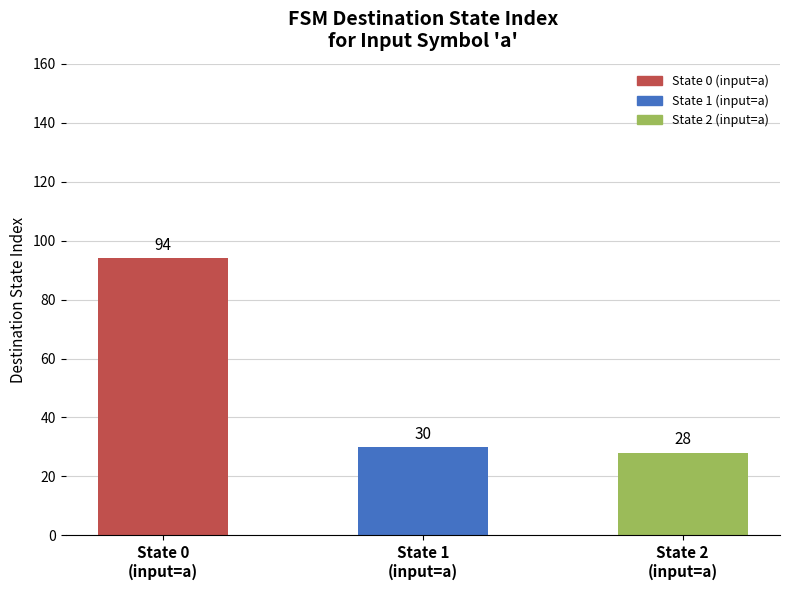

What is the difference between the maximum and minimum values?

66